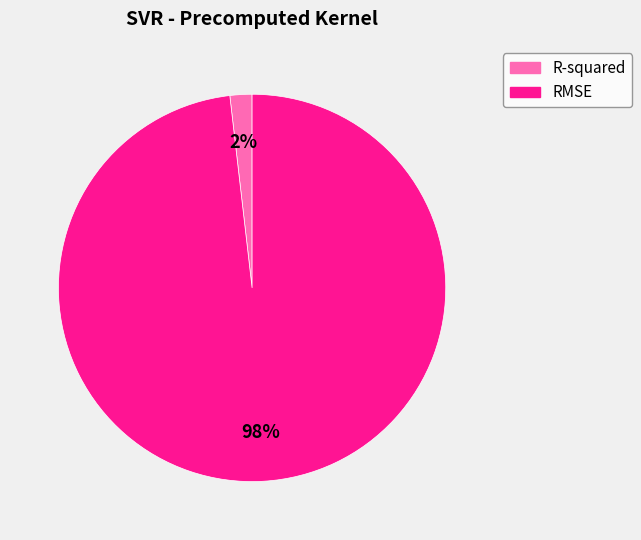

The R-squared slice represents 2% of the pie. True or false?

True